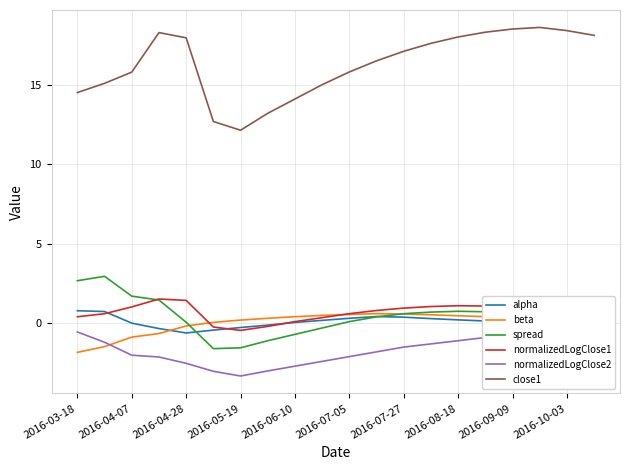

What are all the series names shown in the legend?

alpha, beta, spread, normalizedLogClose1, normalizedLogClose2, close1